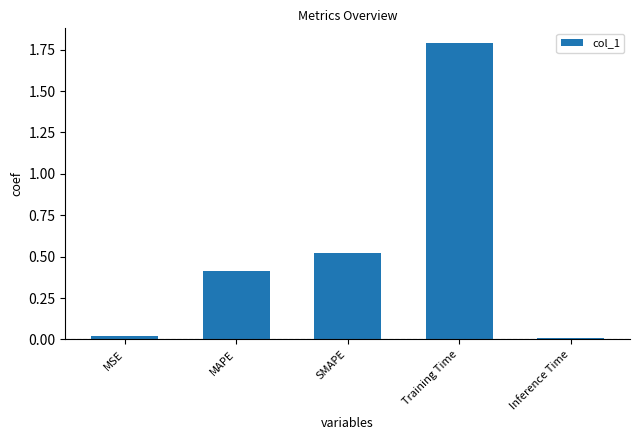

True or false: the data shows 1.8 at Training Time.

True